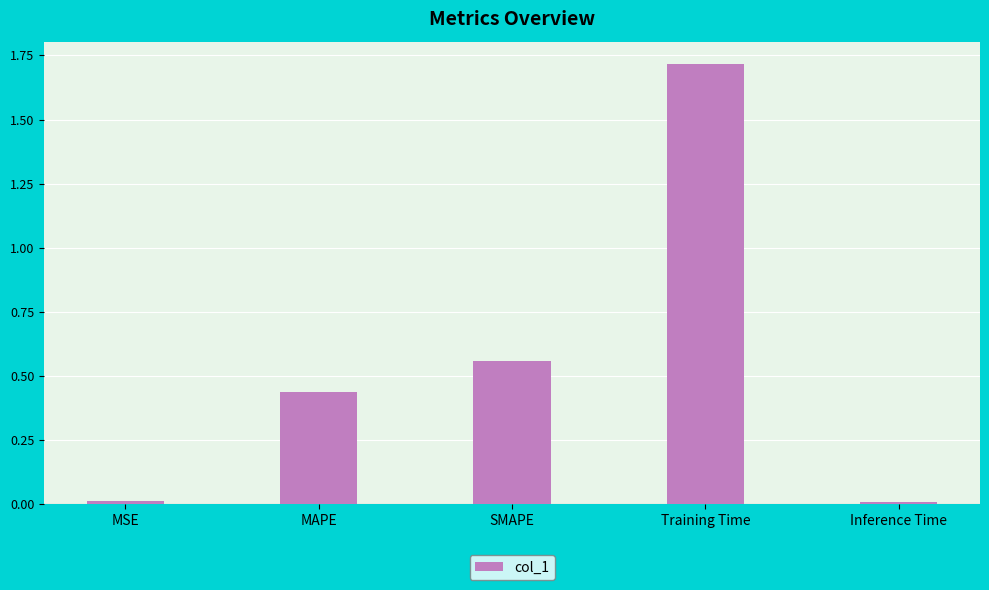

What is the change in value from Training Time to Inference Time?

-1.7